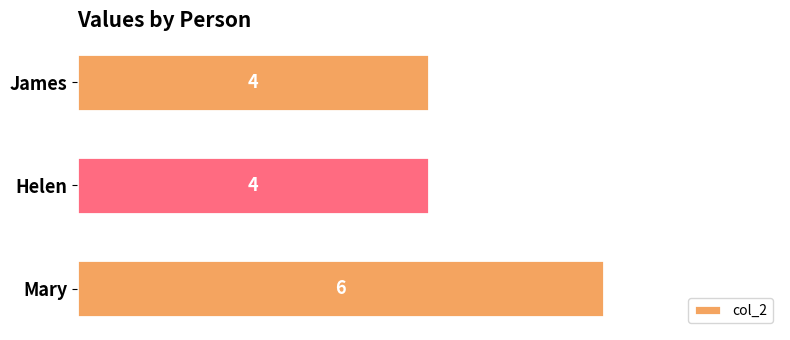

Approximately how many times larger is the value at Mary compared to Helen?

1.5